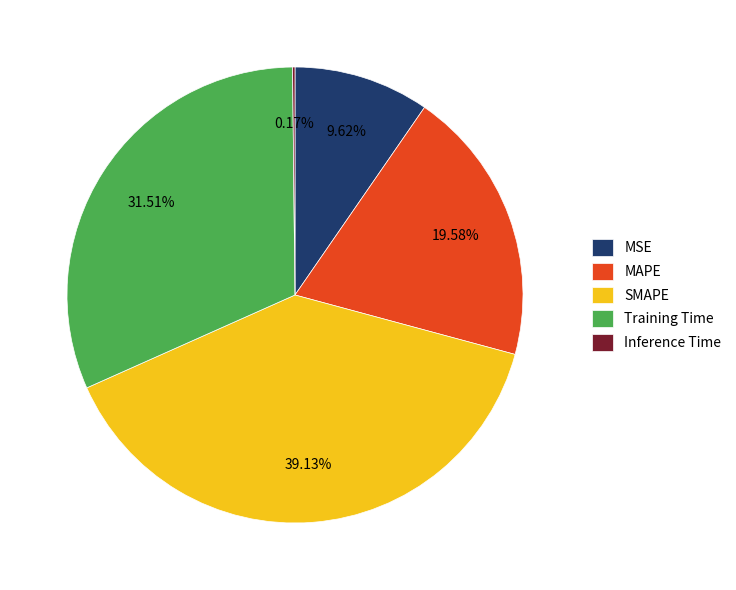

What is the largest slice in the pie chart?

SMAPE